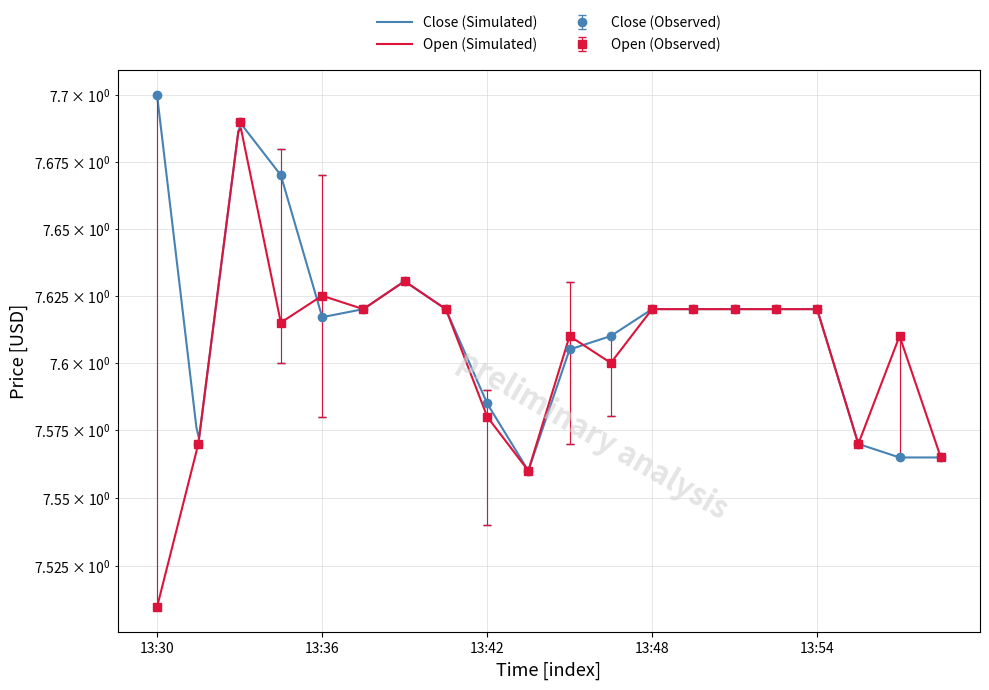

True or false: Open has a value of 4.2 at 13:35.

False